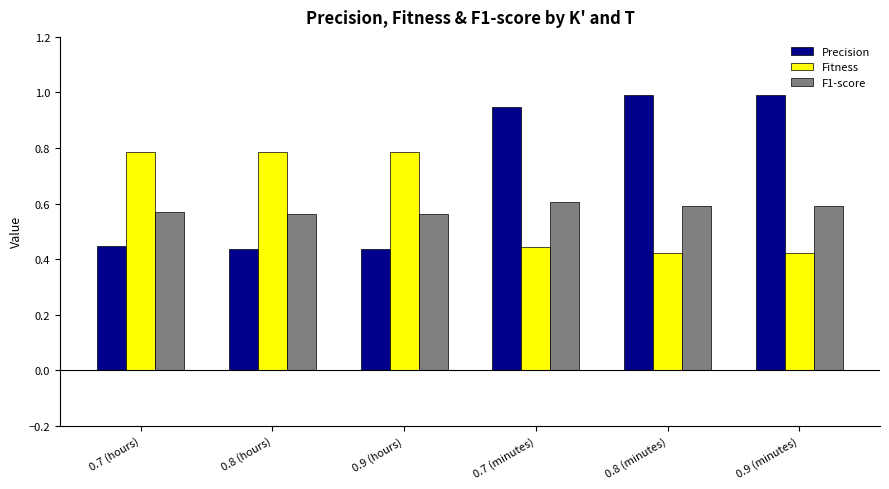

What is the difference between the highest and lowest values at 0.7 (minutes)?

0.5